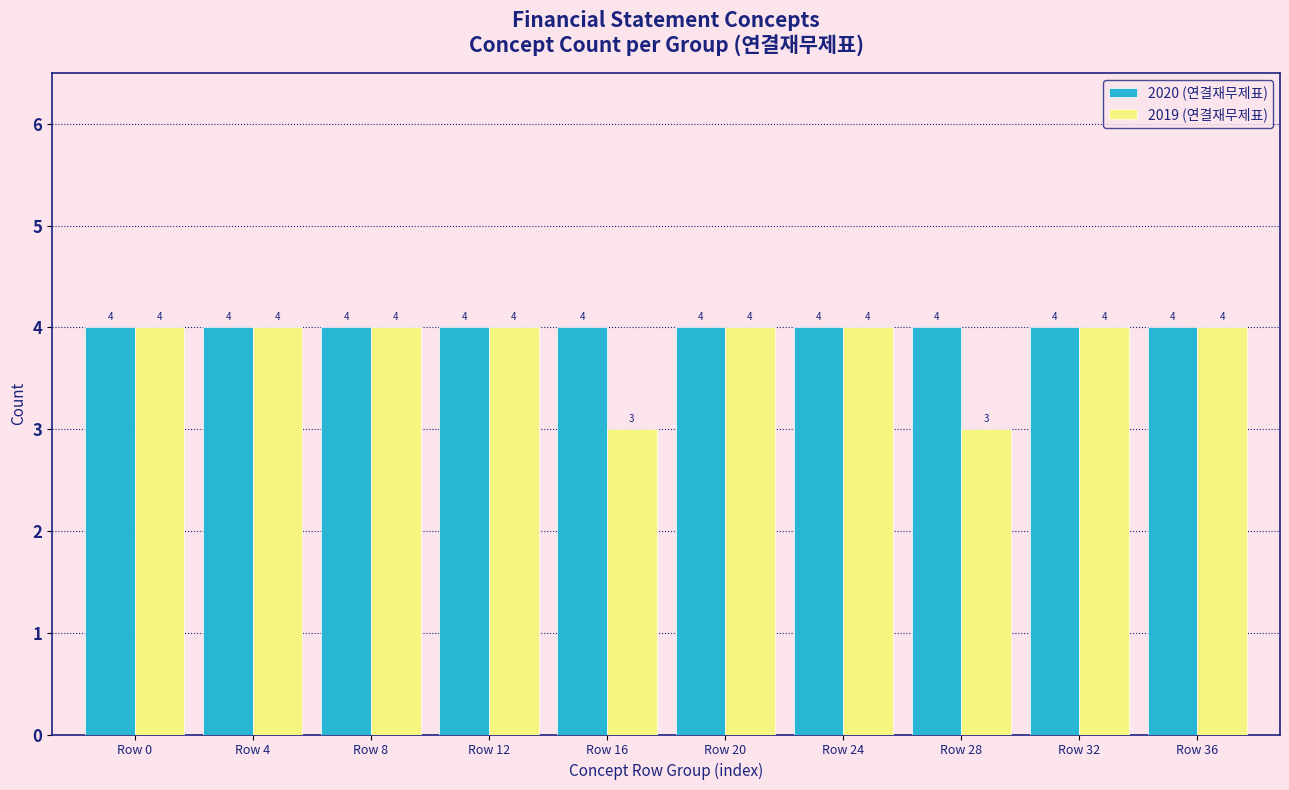

Reading left to right, list all the values displayed in this chart.

2020 (연결재무제표): Row 0=4	Row 4=4	Row 8=4	Row 12=4	Row 16=4	Row 20=4	Row 24=4	Row 28=4	Row 32=4	Row 36=4
2019 (연결재무제표): Row 0=4	Row 4=4	Row 8=4	Row 12=4	Row 16=3	Row 20=4	Row 24=4	Row 28=3	Row 32=4	Row 36=4